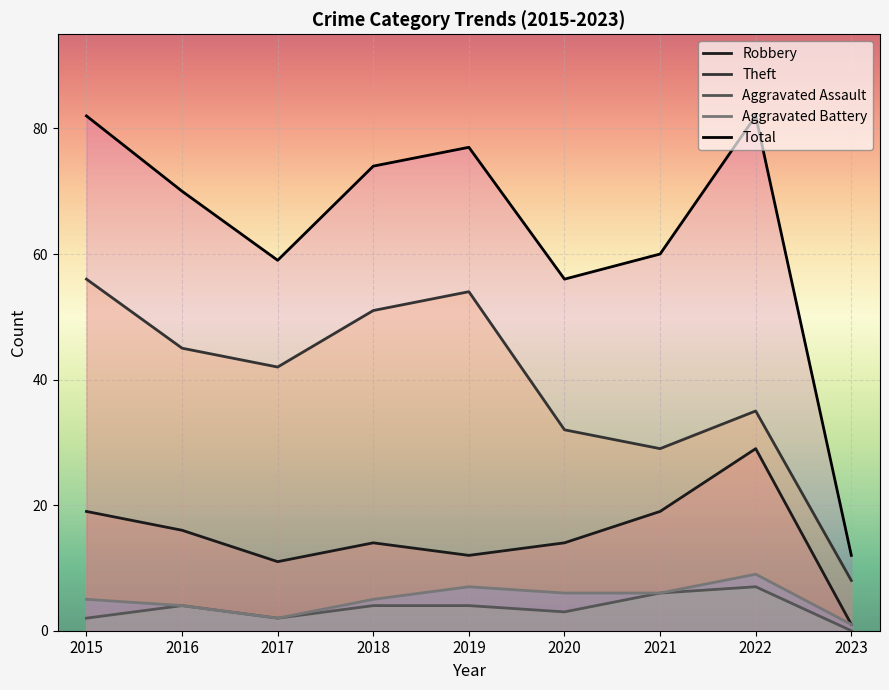

Which series has the largest total across all categories?

Total